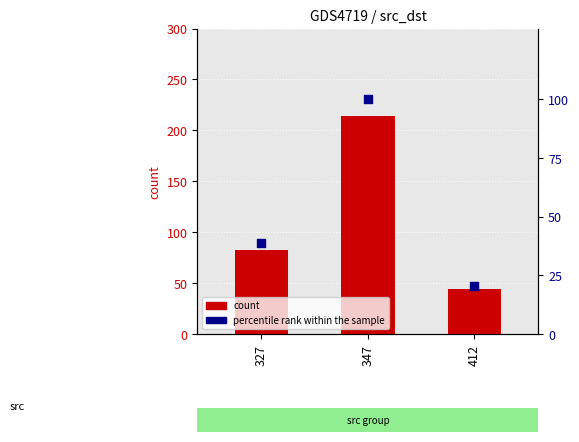

What is the total value across all series at 327?

121.8